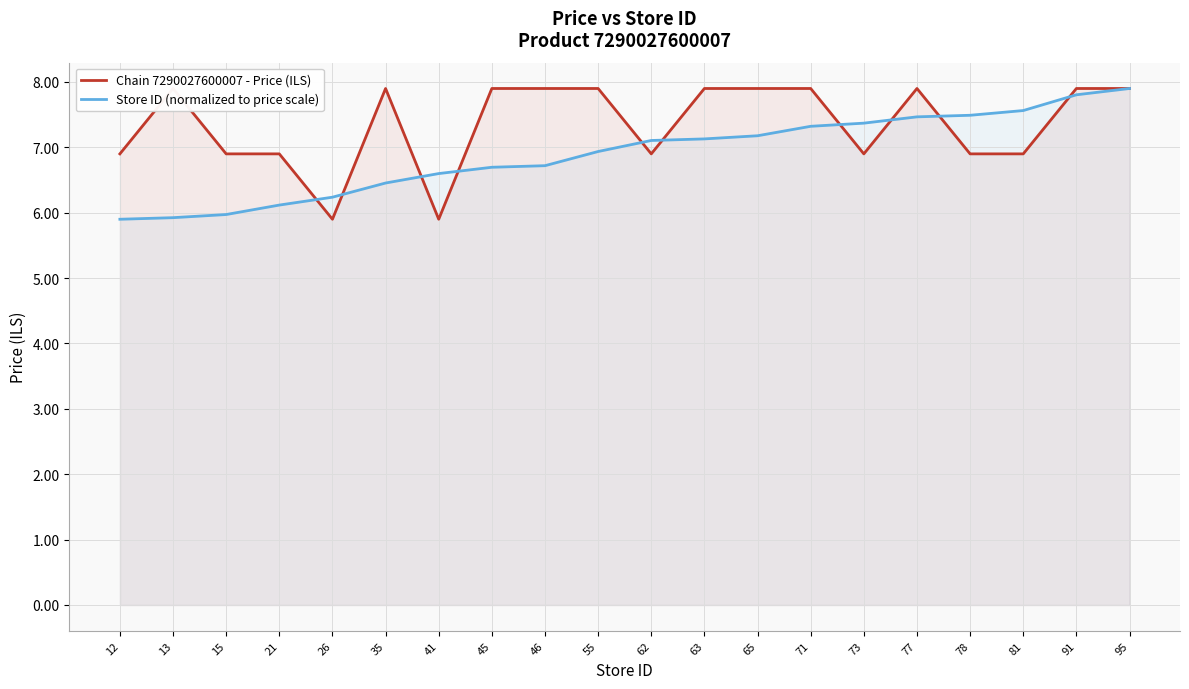

What is the minimum value shown in the chart?

5.9